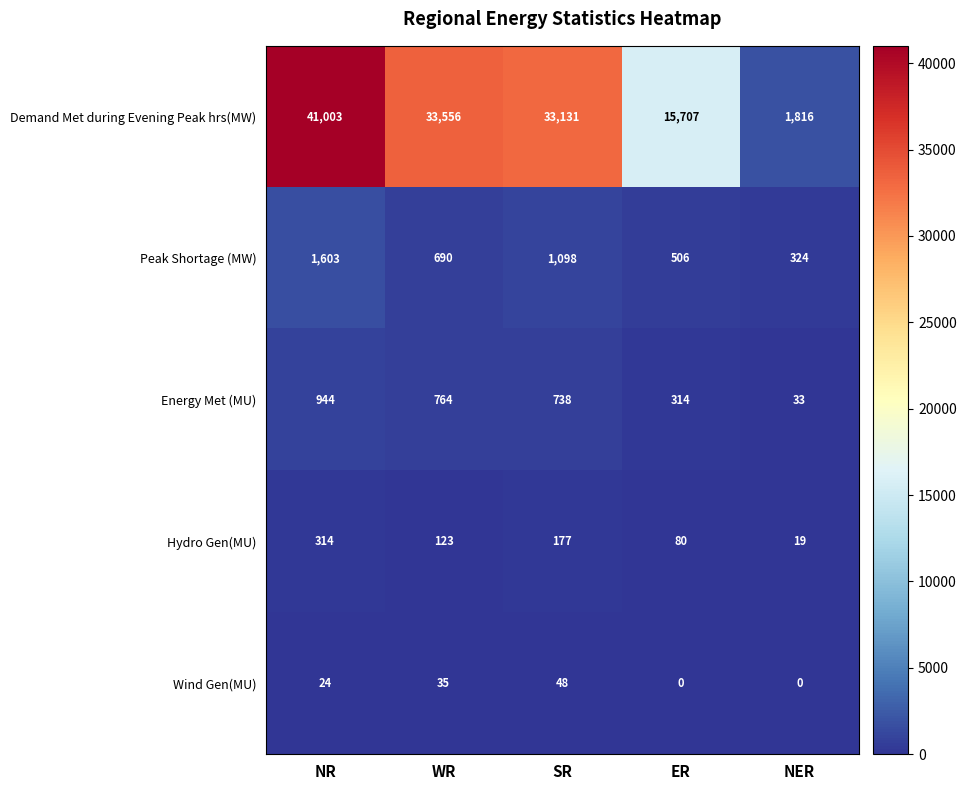

Which series has the largest total across all categories?

Demand Met during Evening Peak hrs(MW)